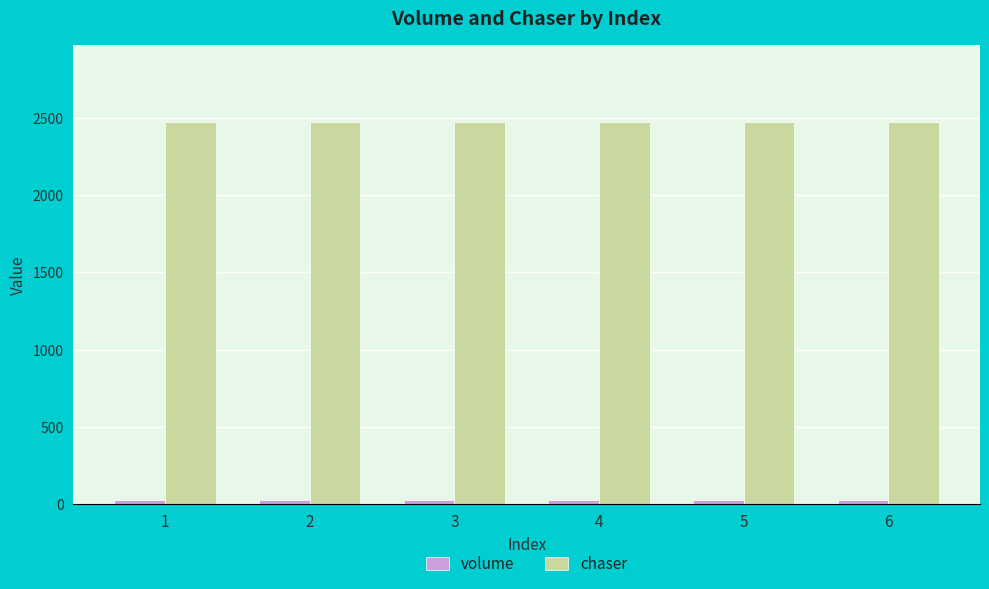

How many bars are there in each group?

2